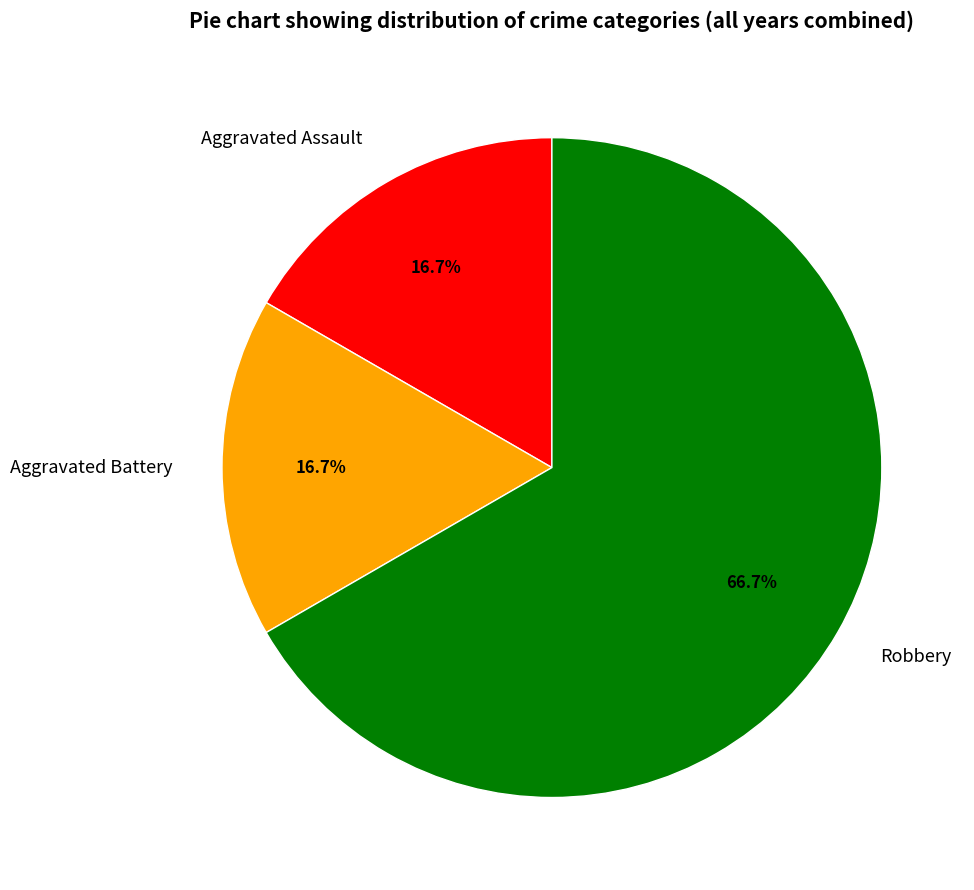

Which slice represents more than half of the pie?

Robbery